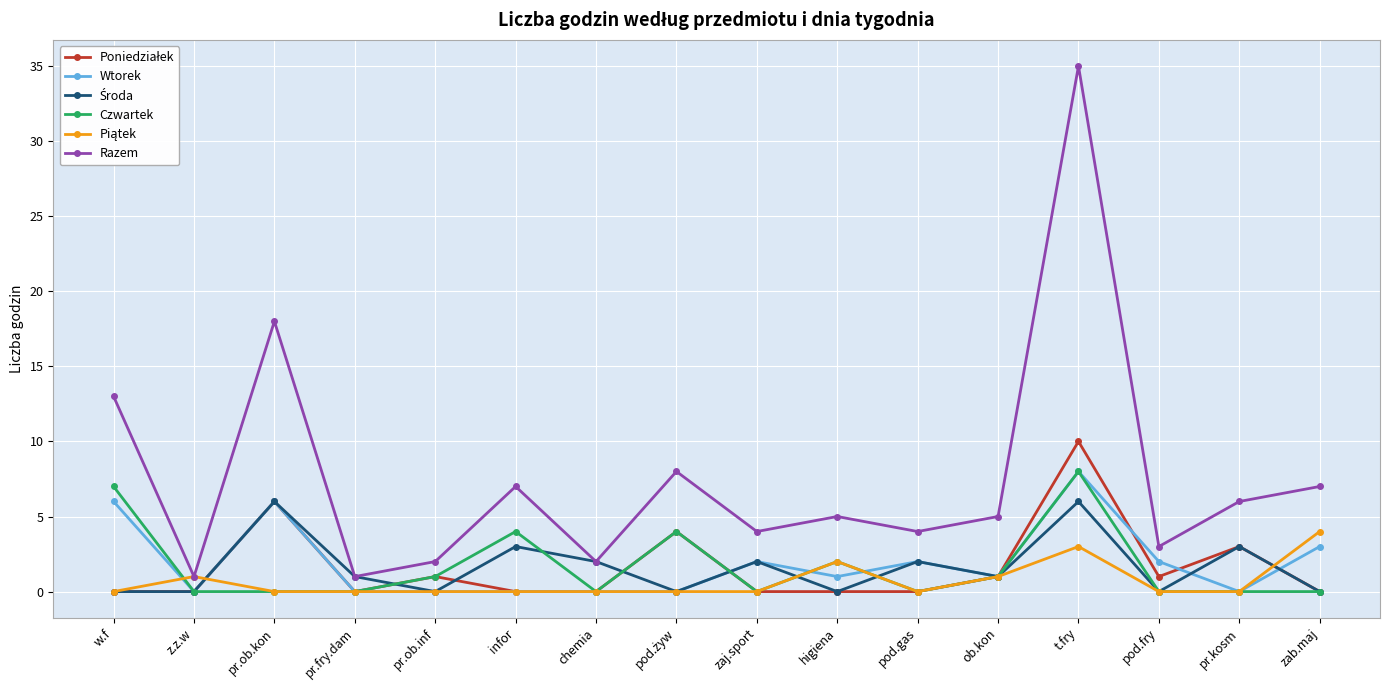

Which series changed the most between pr.ob.kon and t.fry?

Razem